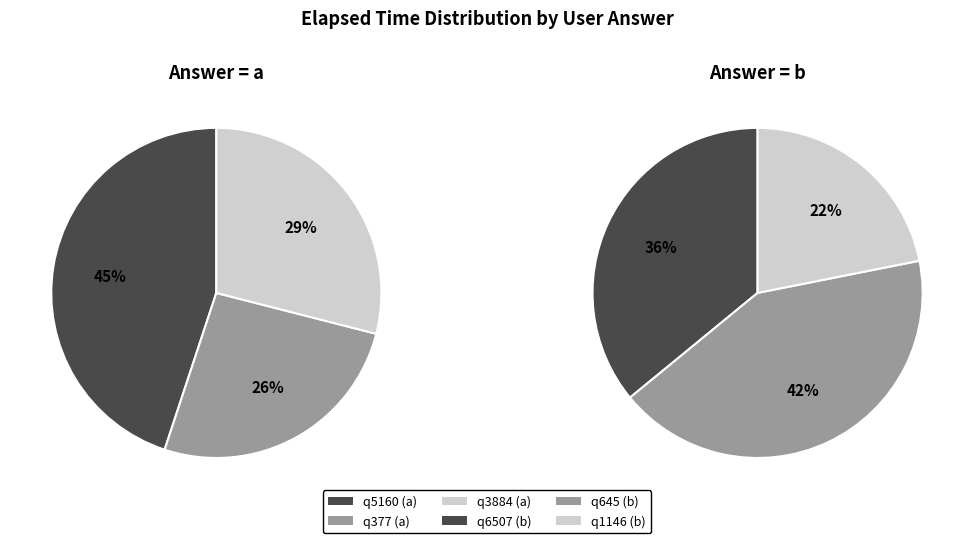

Which series has the largest range (max minus min)?

a